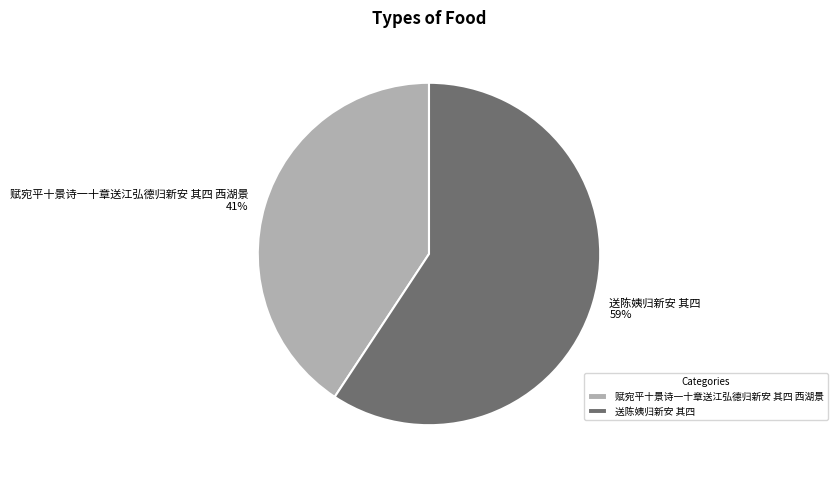

To the nearest percent, what portion does 赋宛平十景诗一十章送江弘德归新安 其四 西湖景 represent?

41%